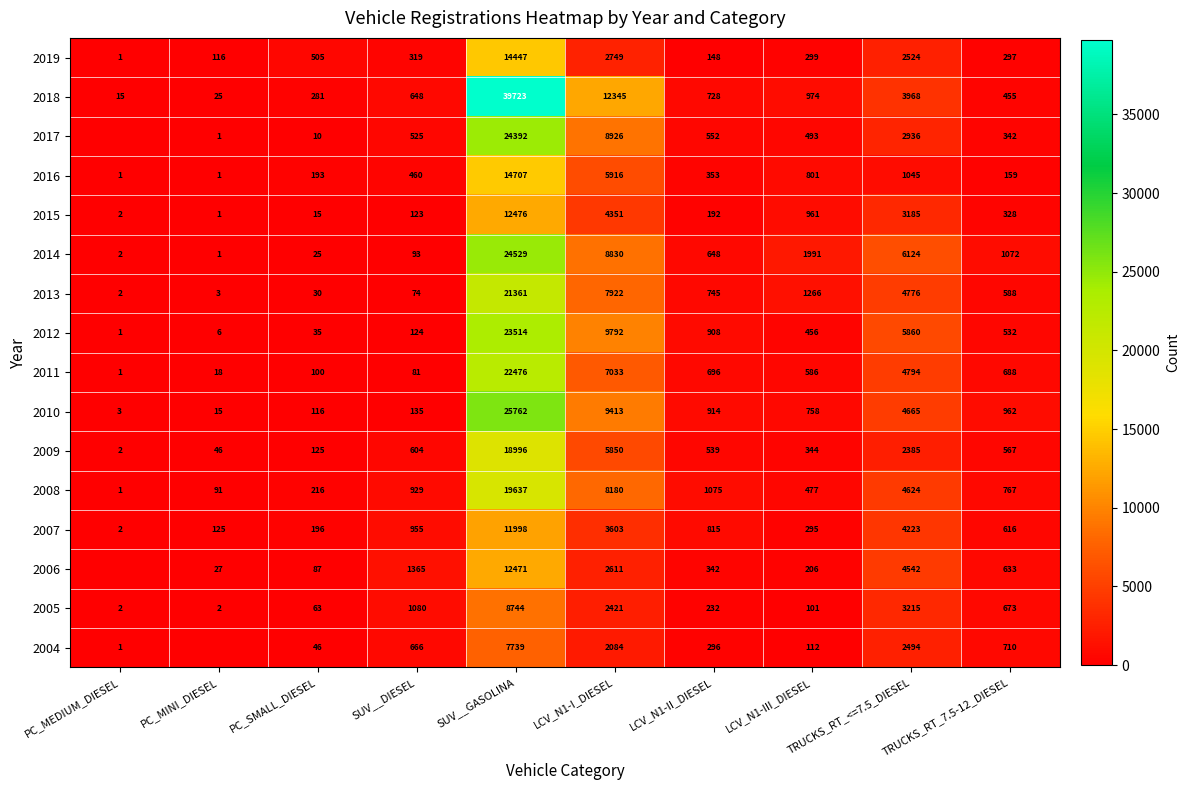

What is the spread (max minus min) of values at SUV__DIESEL?

1291